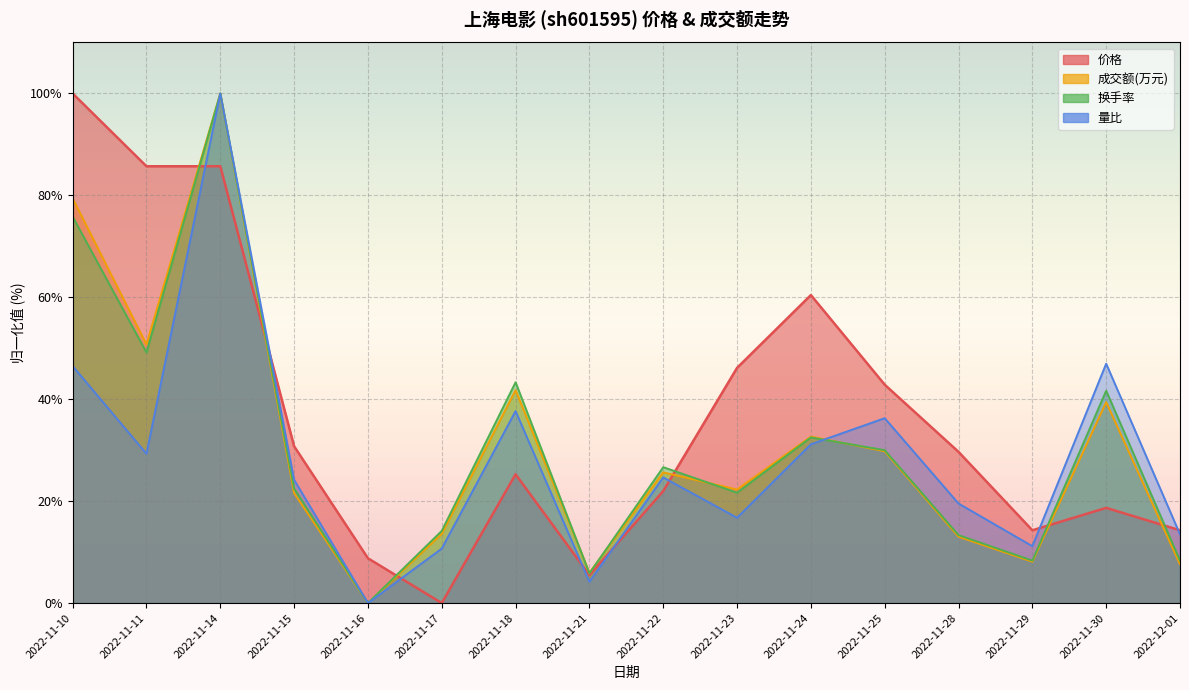

What is the difference between the highest and lowest values at 2022-11-21?

1.8